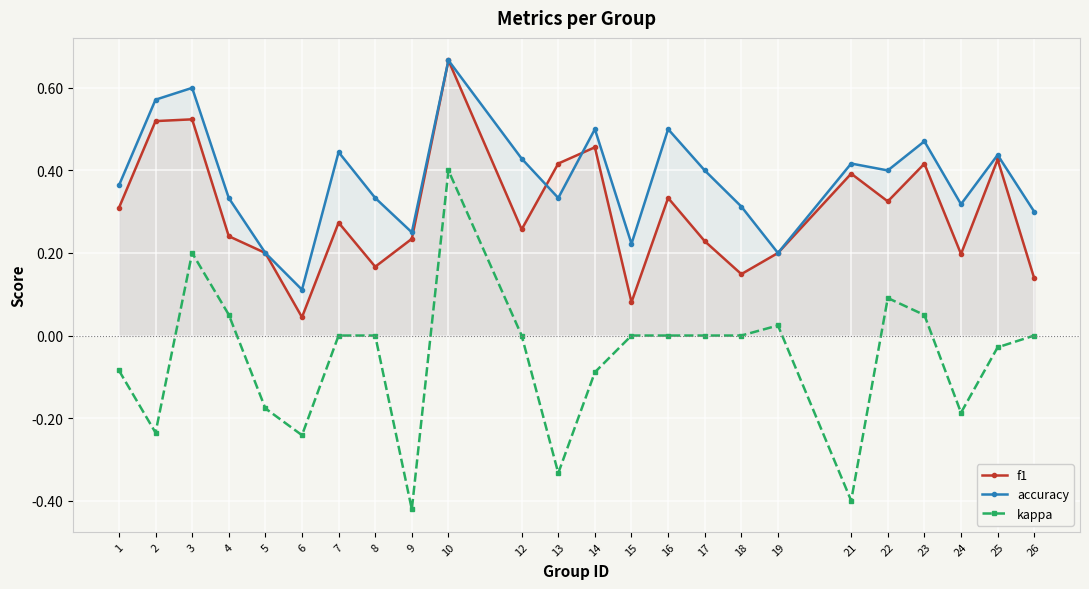

Between 18 and 16, which is larger?

16